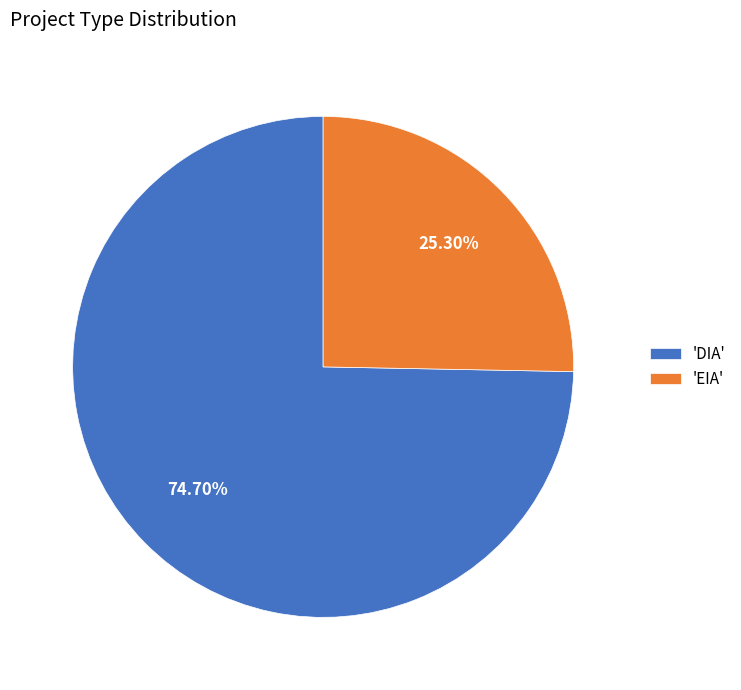

How many slices are in this pie chart?

2